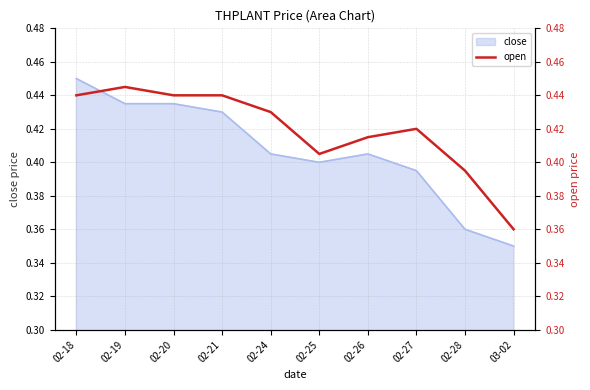

Where is the first local maximum?

02-19